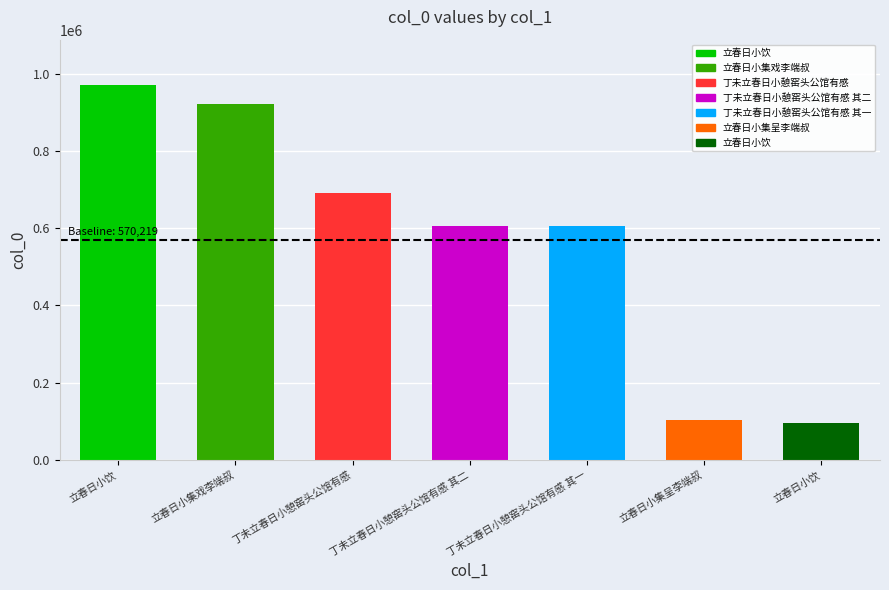

What is the ratio of the value at 立春日小集呈李端叔 to the value at 立春日小饮?

0.1